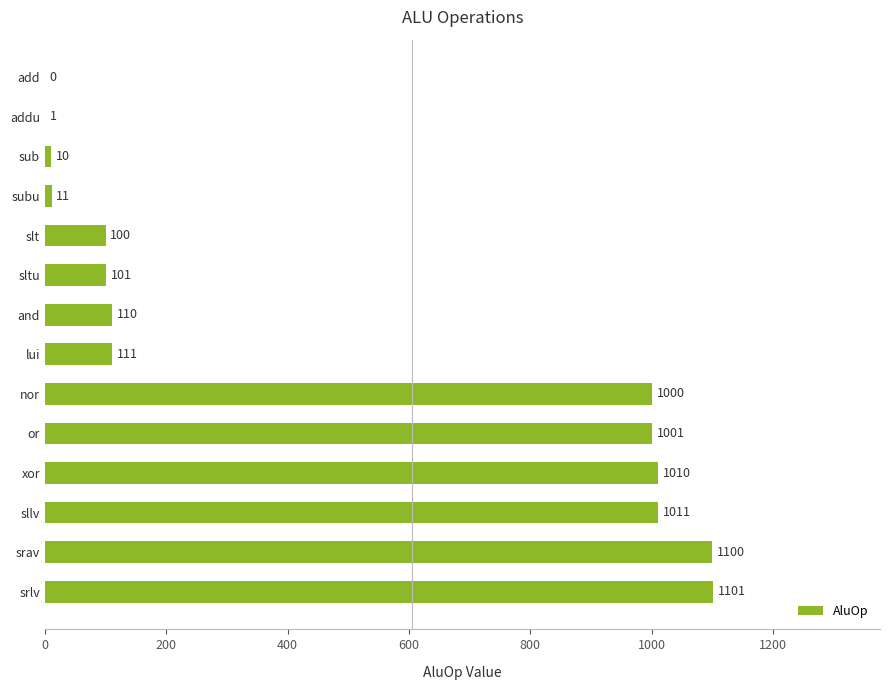

Is it true that the value at or is 1538?

False